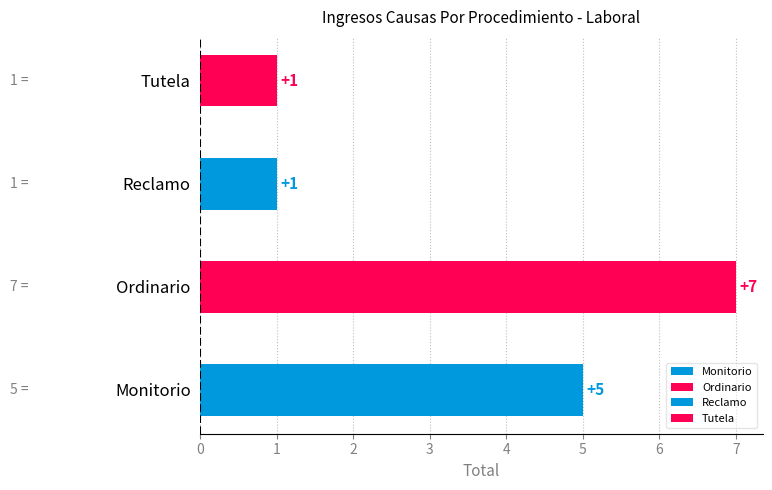

How many categories are shown in the chart?

4